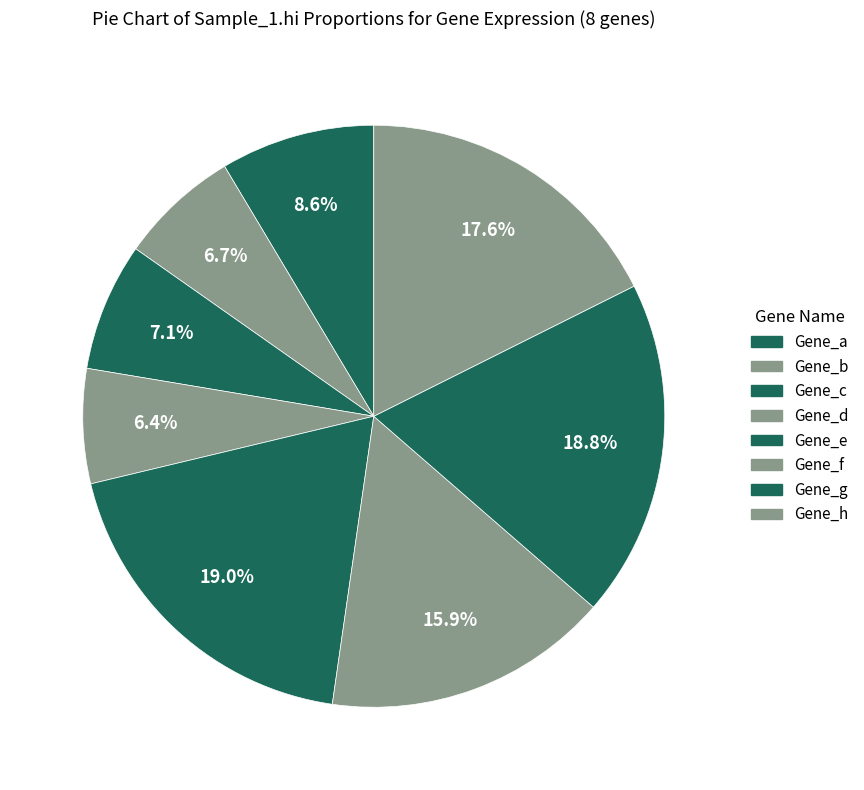

Is there a majority slice in this chart?

No